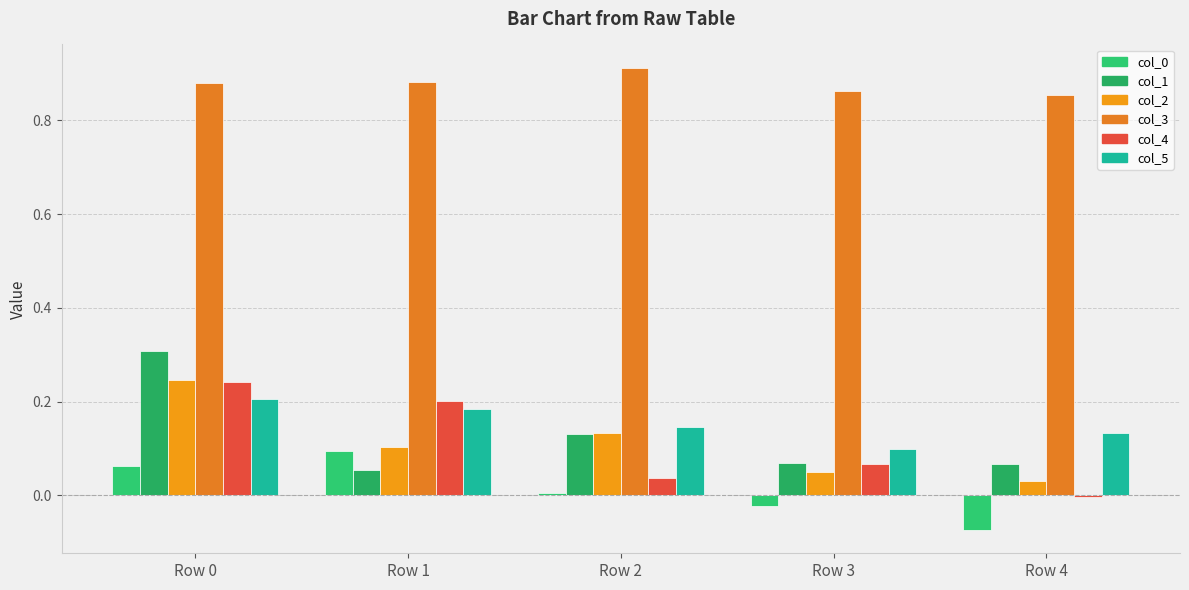

Rank the categories by col_3 value from highest to lowest.

Row 2, Row 1, Row 0, Row 3, Row 4